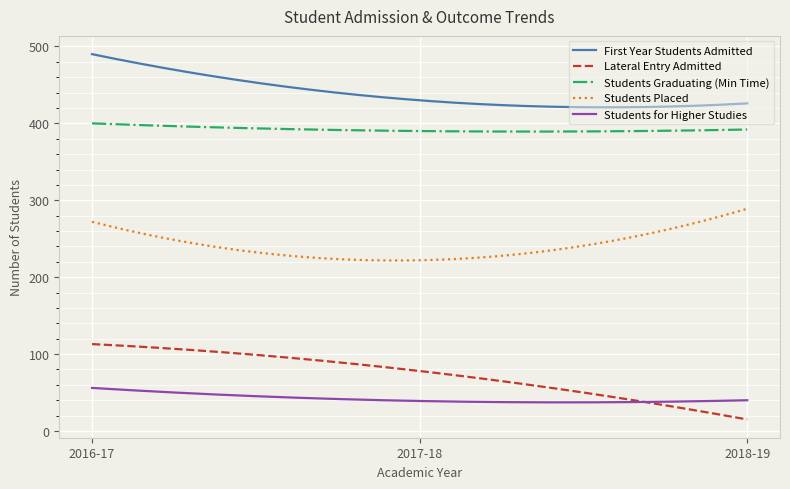

What are all the series names shown in the legend?

First Year Students Admitted, Lateral Entry Admitted, Students Graduating (Min Time), Students Placed, Students for Higher Studies